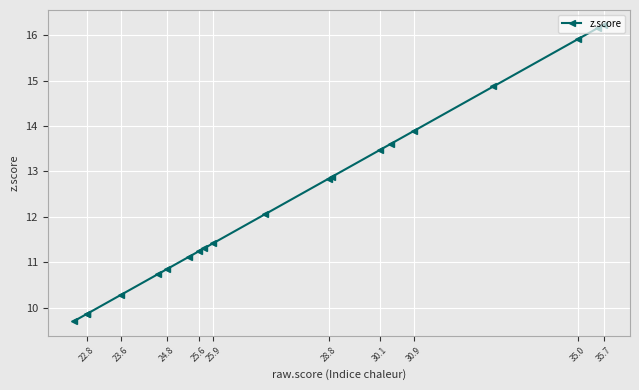

What is the change in value from 25.9 to 35.0?

+4.5